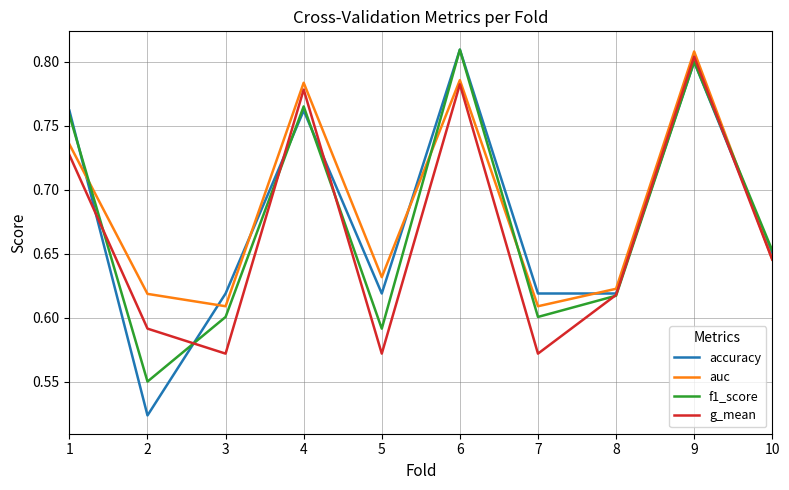

Where do auc and accuracy first cross each other?

1 and 2